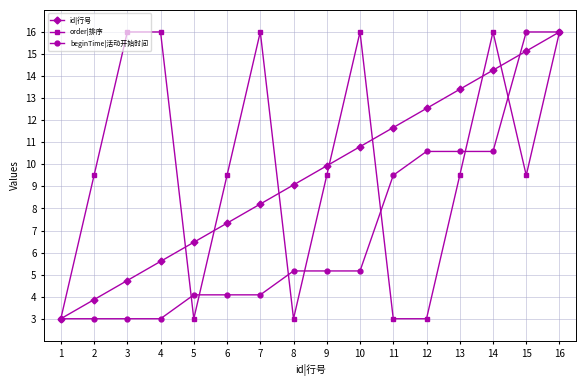

Reading left to right, transcribe all the data shown in this chart.

id|行号: 3.0	3.9	4.7	5.6	6.5	7.3	8.2	9.1	9.9	10.8	11.7	12.5	13.4	14.3	15.1	16.0
order|排序: 3.0	9.5	16.0	16.0	3.0	9.5	16.0	3.0	9.5	16.0	3.0	3.0	9.5	16.0	9.5	16.0
beginTime|活动开始时间: 3.0	3.0	3.0	3.0	4.1	4.1	4.1	5.2	5.2	5.2	9.5	10.6	10.6	10.6	16.0	16.0